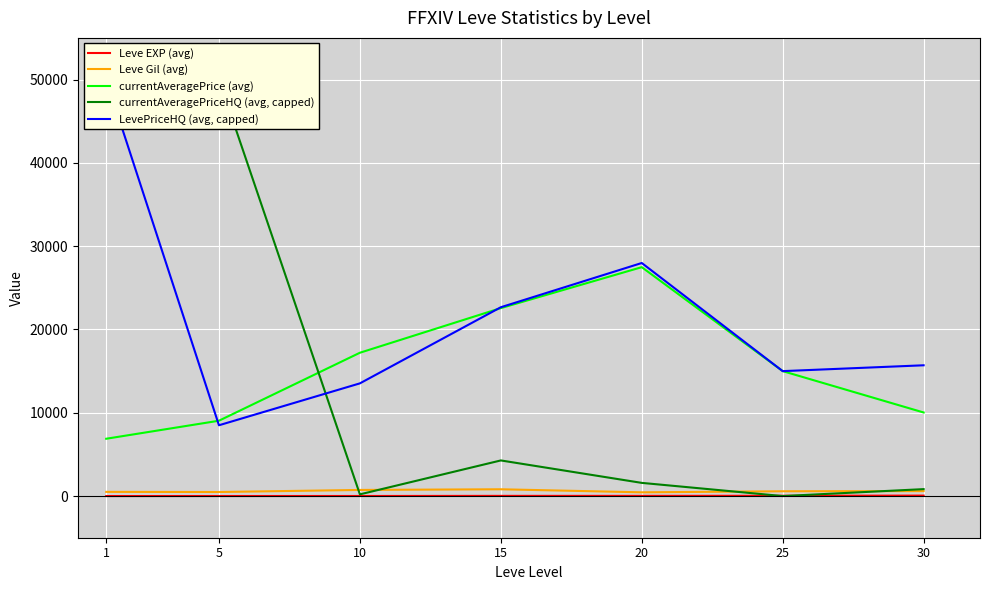

At which label does LevePriceHQ (avg, capped) reach its peak?

1